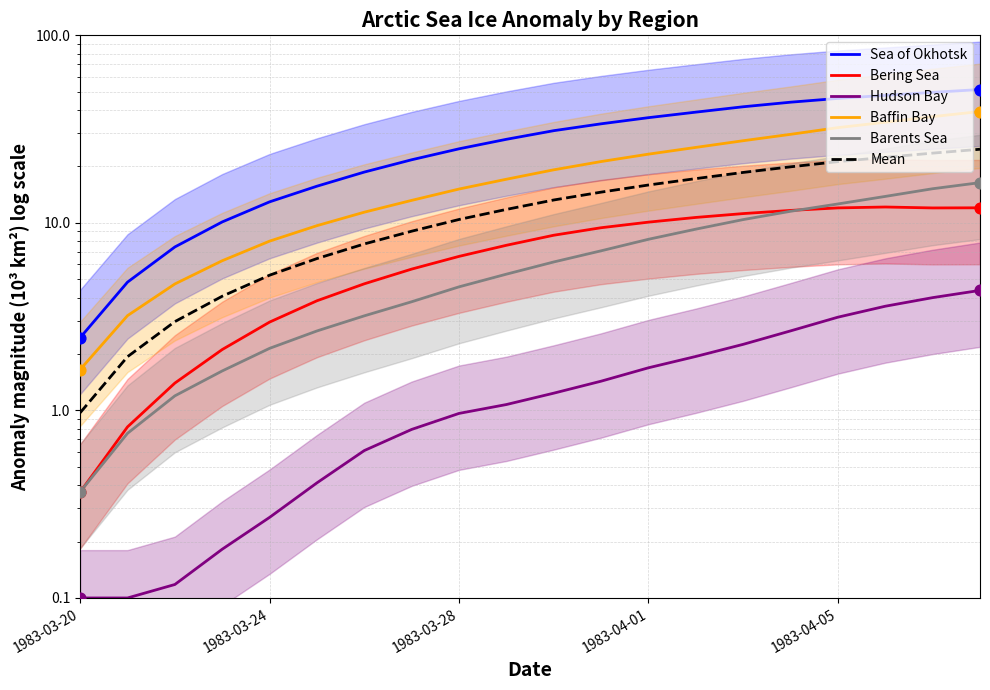

Is the value of Baffin Bay at 19 greater than the value of Mean at 17?

Yes